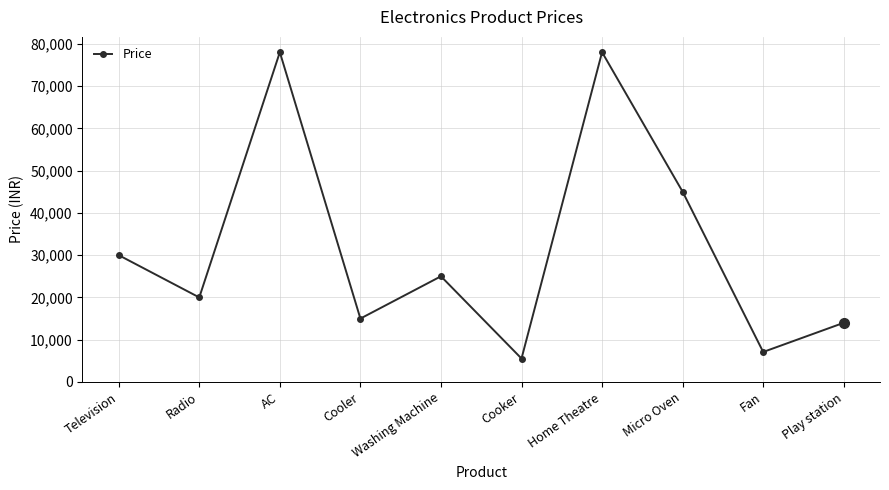

What value does the data have at AC, to the nearest 100?

78000